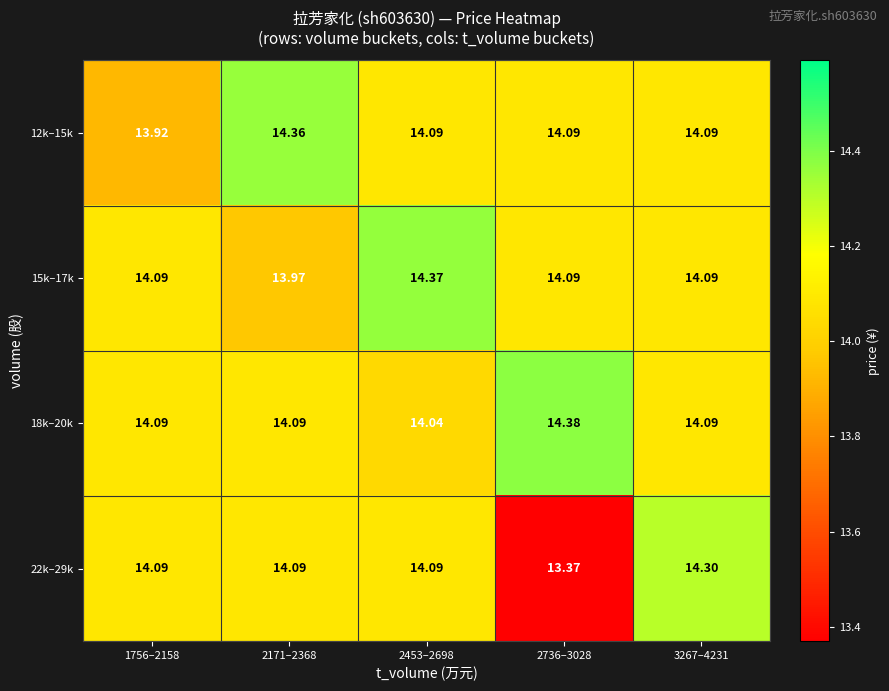

Is the value of 15k–17k at 2453–2698 greater than the value of 22k–29k at 2736–3028?

Yes